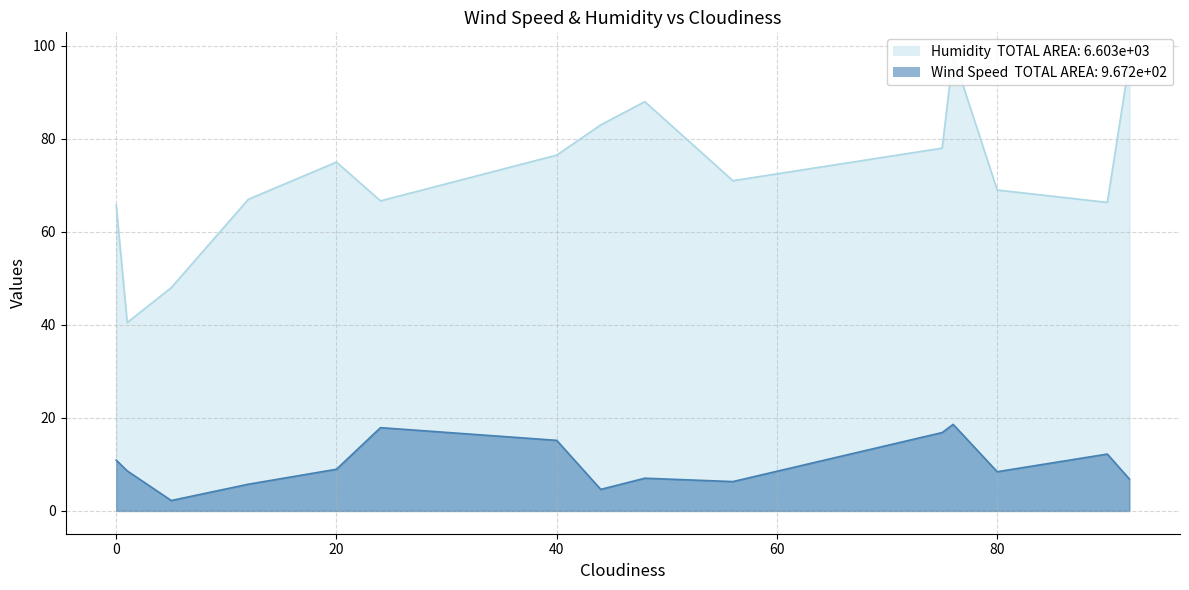

True or false: Humidity and Wind Speed intersect in this chart.

False